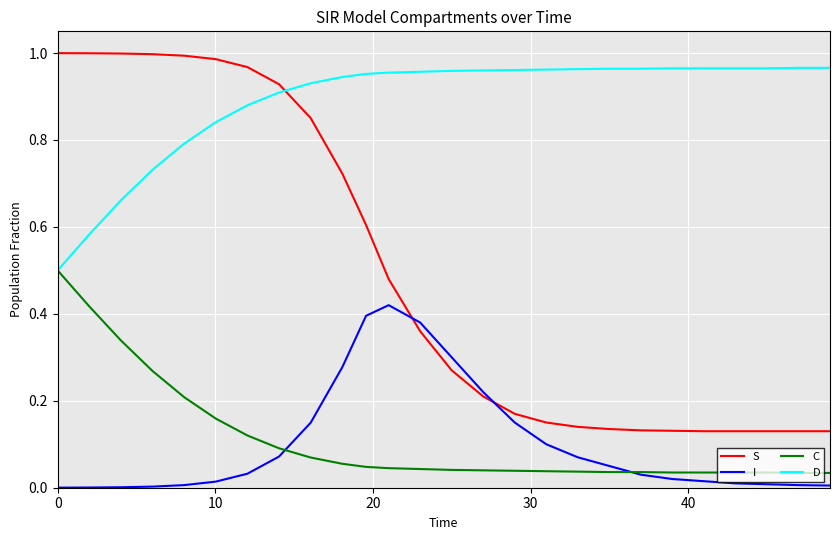

Which series has the largest range (max minus min)?

S